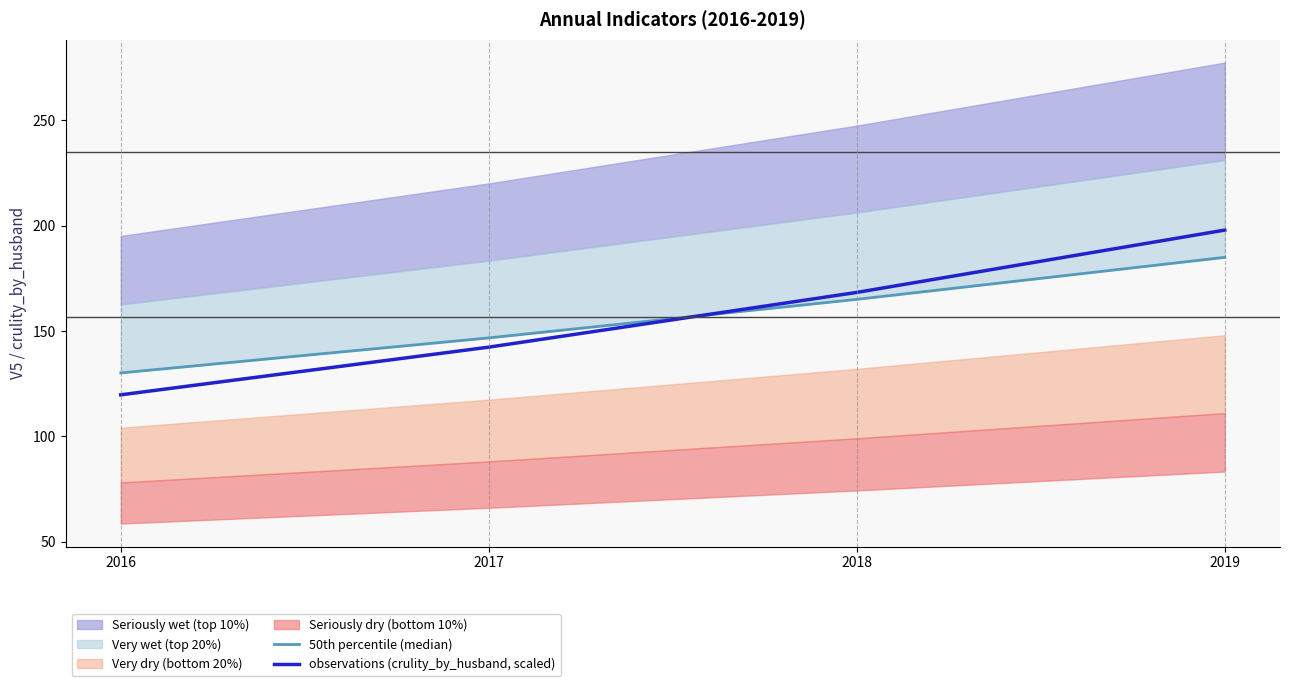

Does the chart have visible grid lines?

No